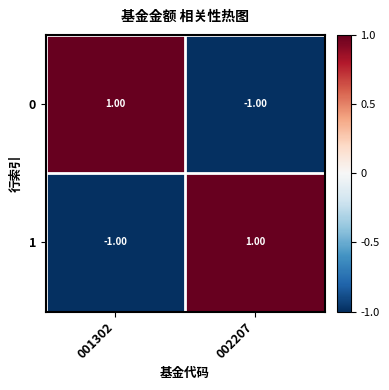

Rank the categories by 0 value from highest to lowest.

001302, 002207